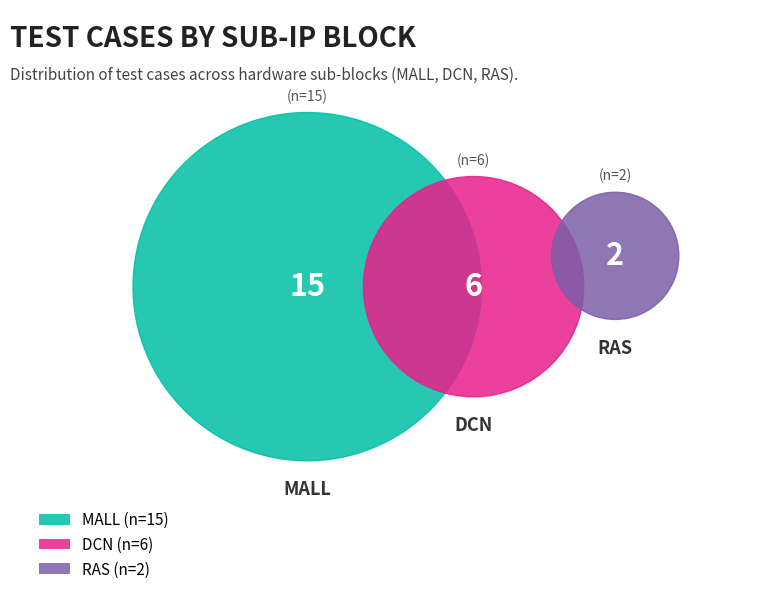

Which has a higher value, RAS or DCN?

DCN